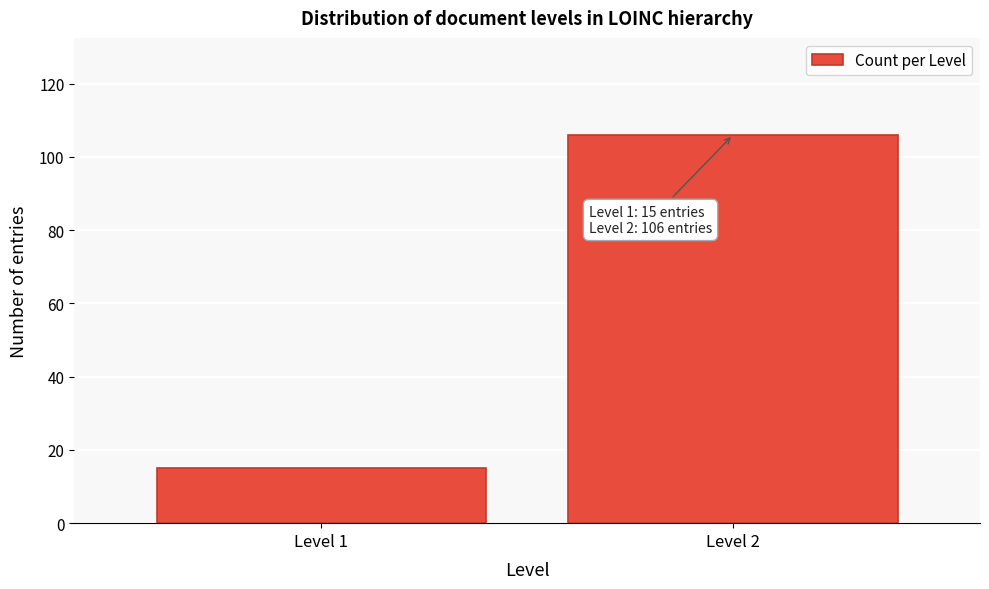

Reading right to left, what are all the values shown in this chart?

Level 2=106	Level 1=15